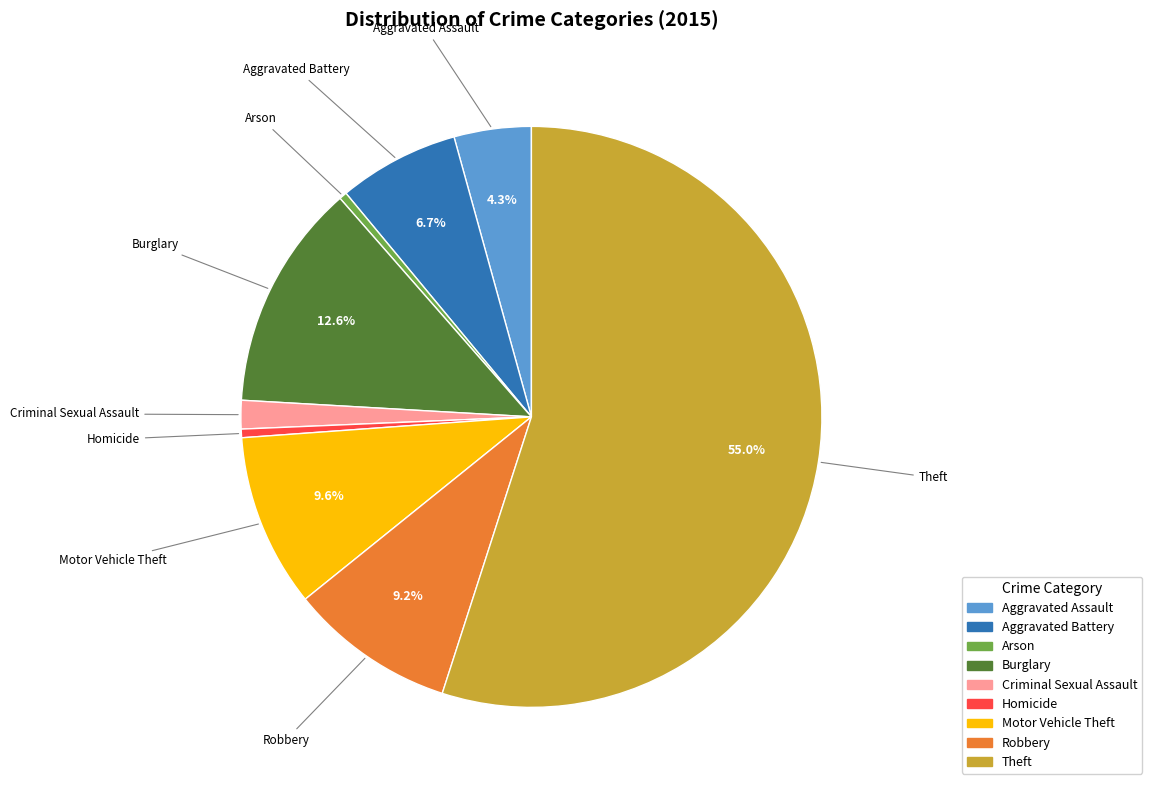

What is the largest slice in the pie chart?

Theft